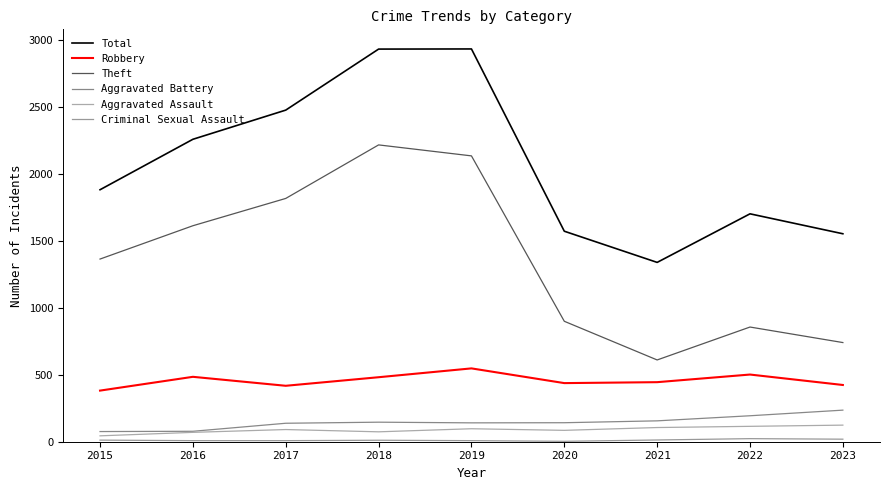

How many lines are shown in the chart?

6